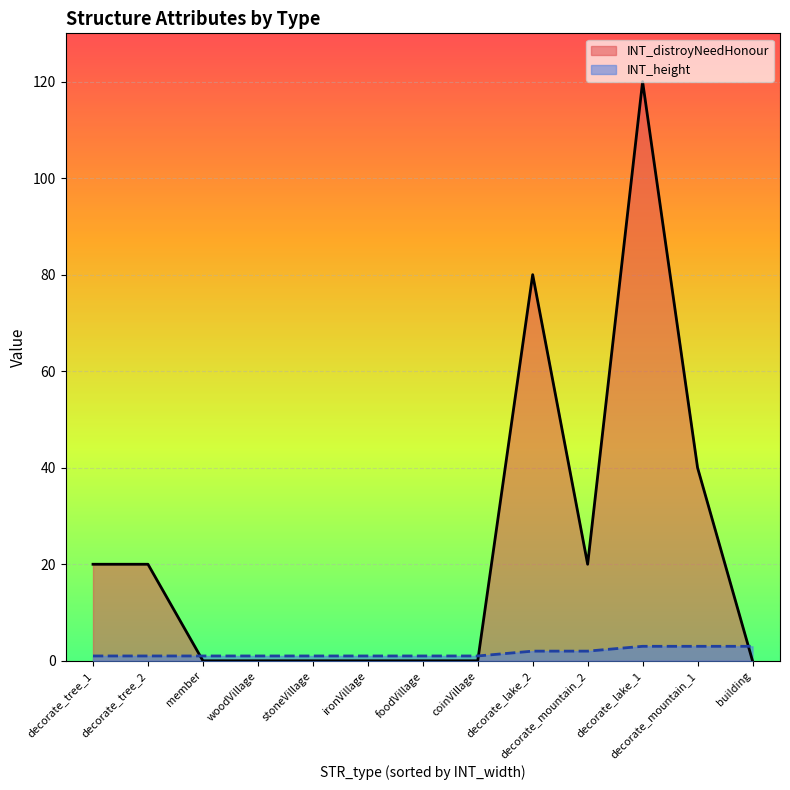

The INT_height series shows 0 at coinVillage. True or false?

False